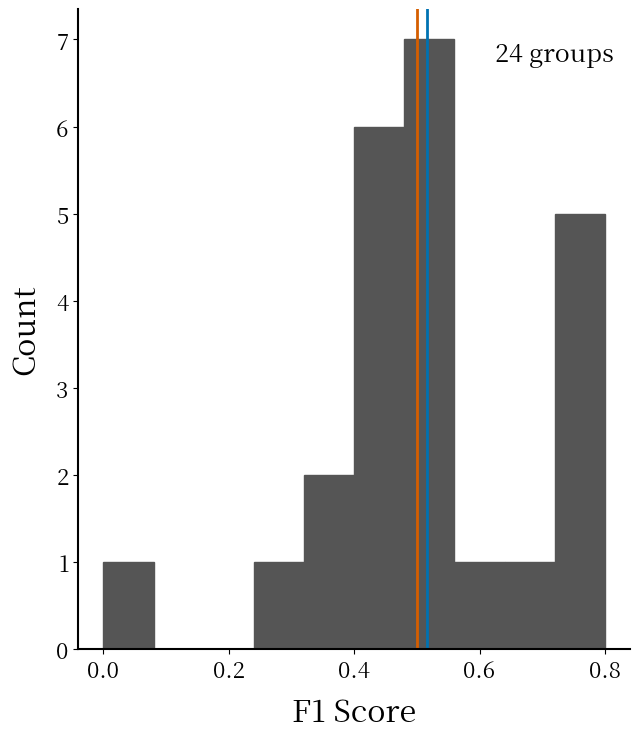

Which range on the x-axis has the tallest bar?

0.48 to 0.56